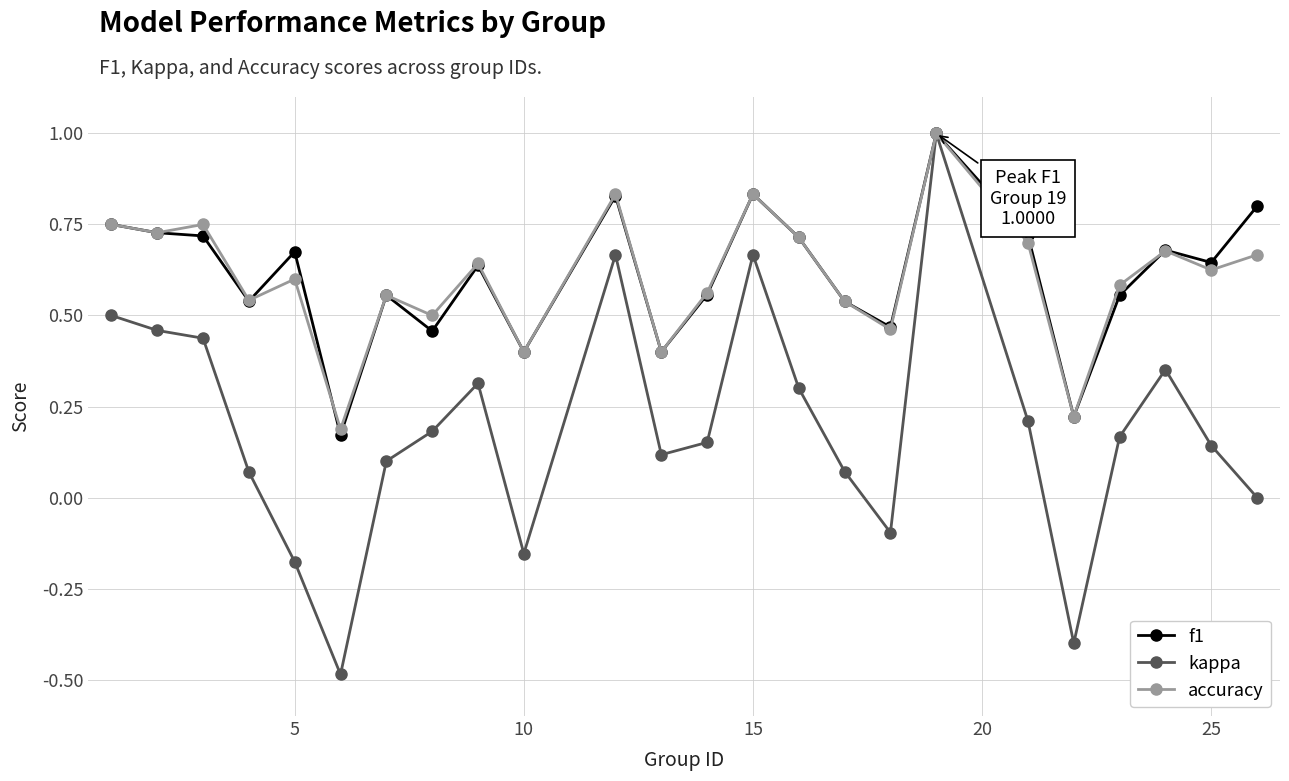

What is the maximum value shown in the chart?

1.0